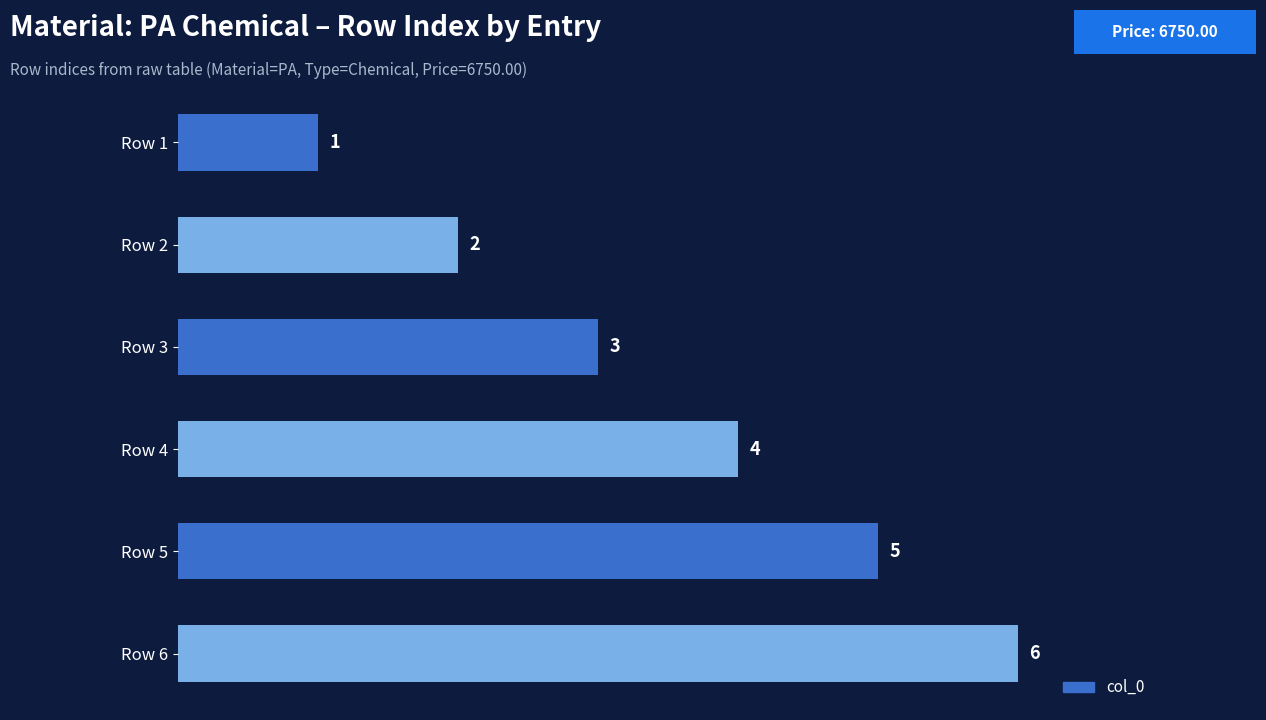

What is the difference between the values at Row 1 and Row 5?

4